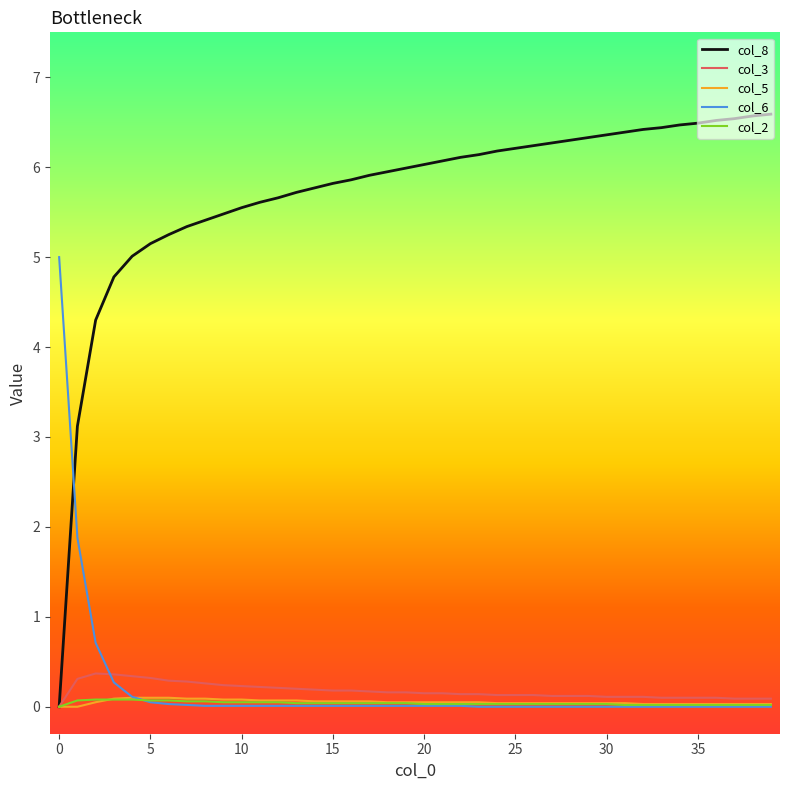

What is the maximum value for col_3?

0.4